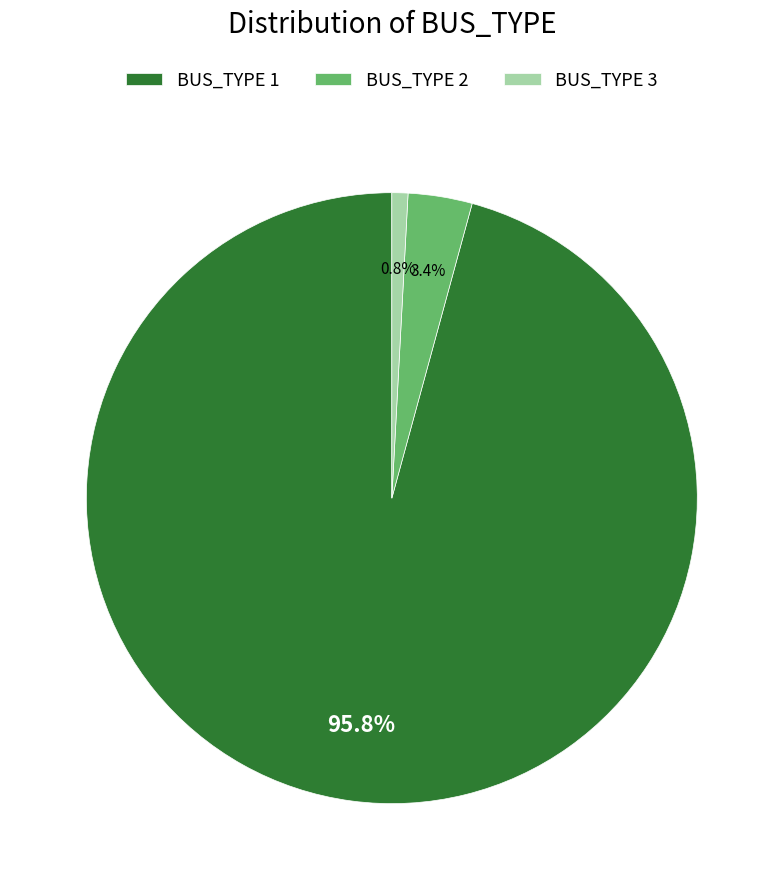

What is the smallest slice in the pie chart?

BUS_TYPE 3